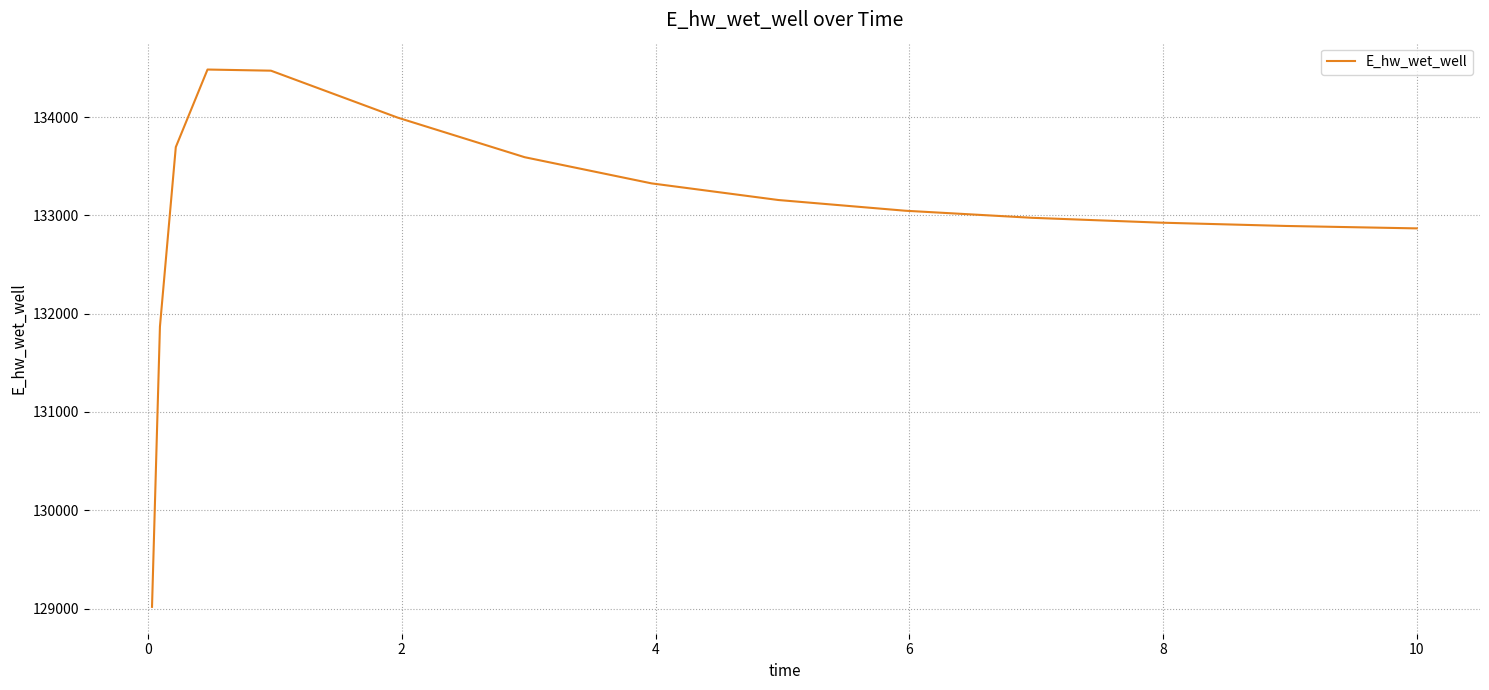

What is the smallest value displayed?

129016.9